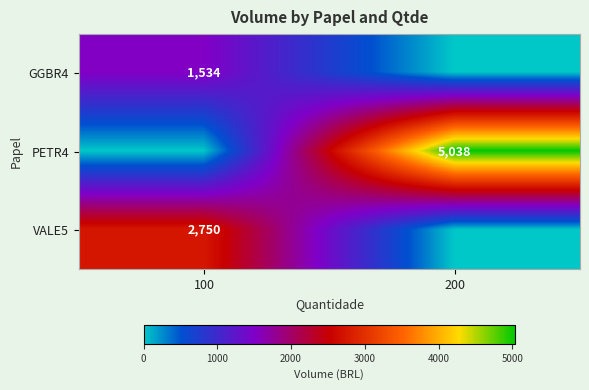

True or false: GGBR4 has a value of 2001 at 100.

False